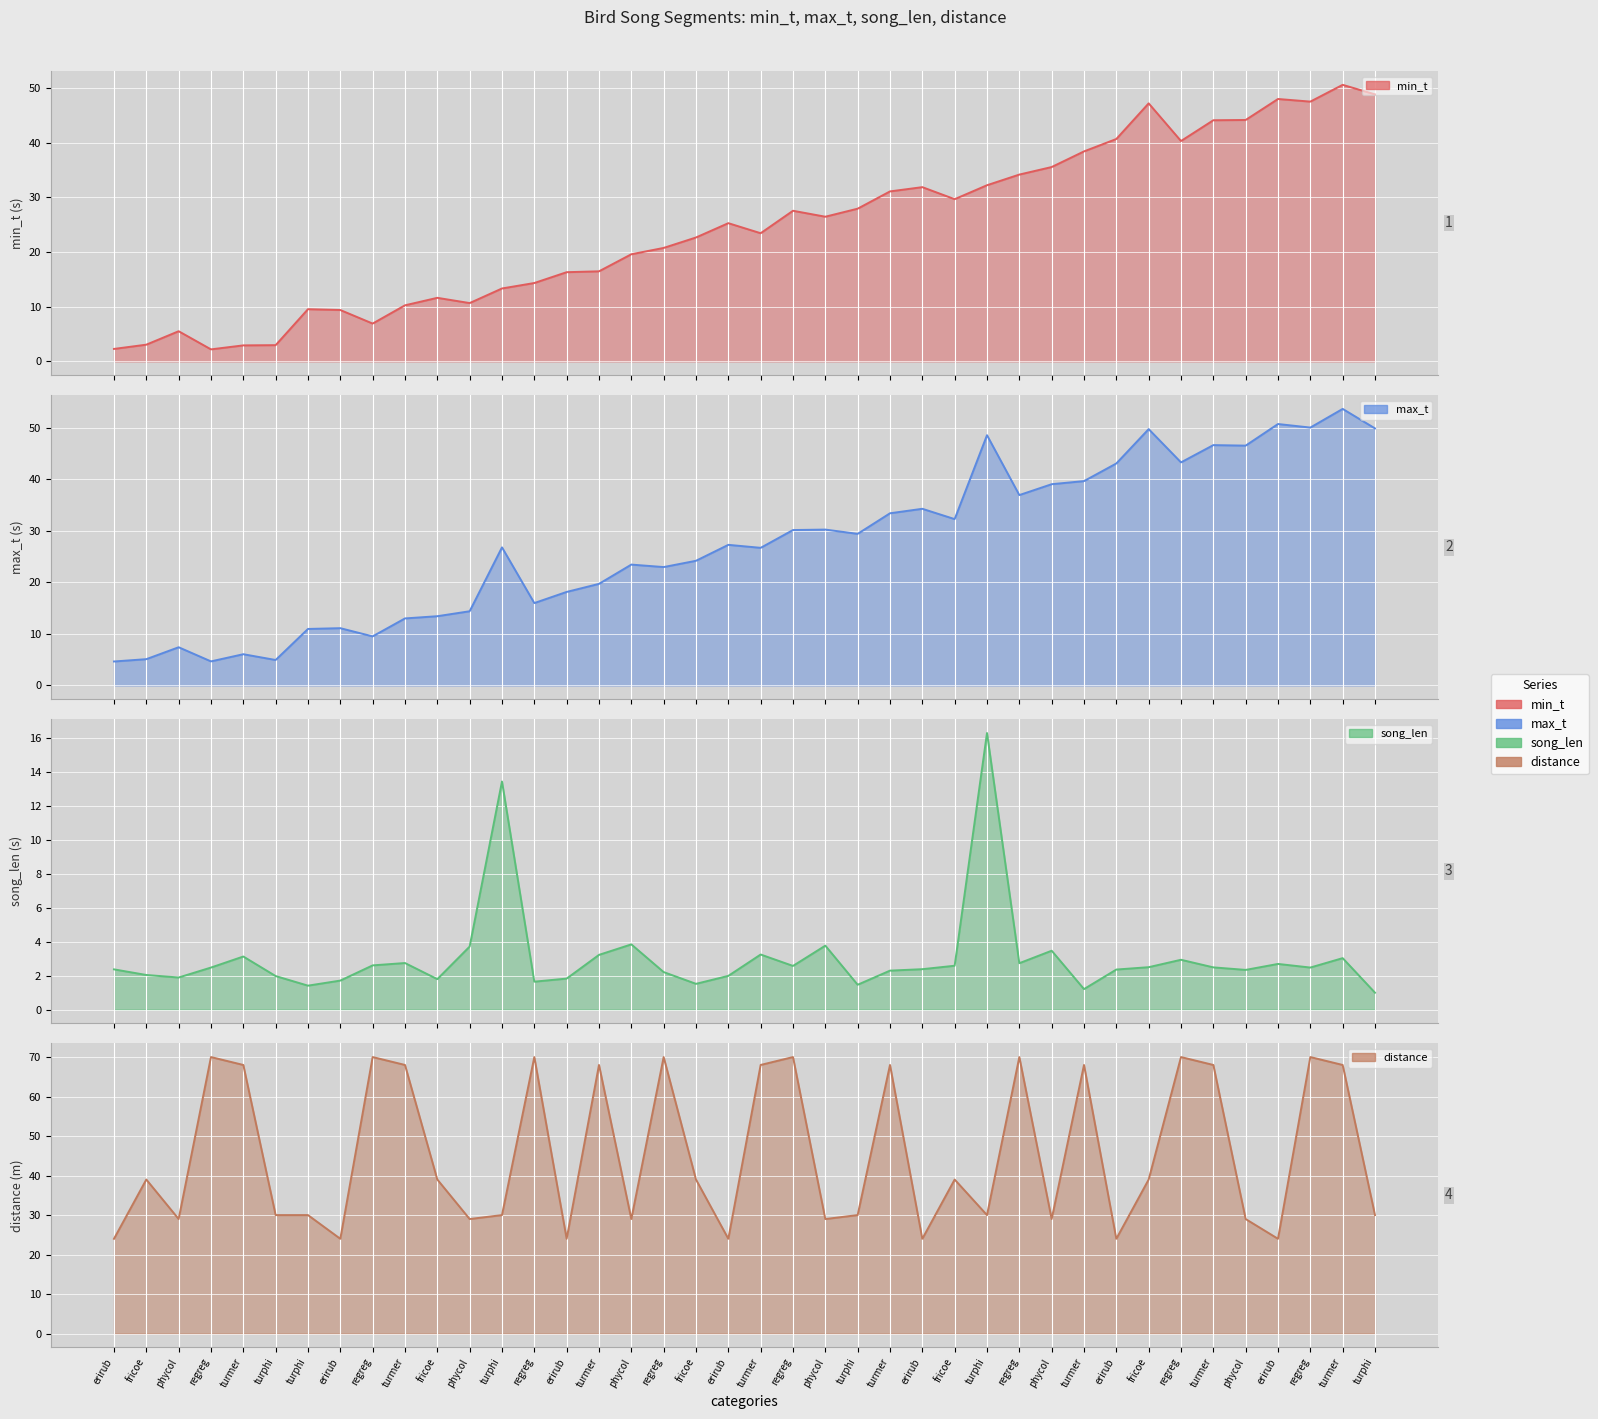

True or false: max_t and song_len intersect in this chart.

False